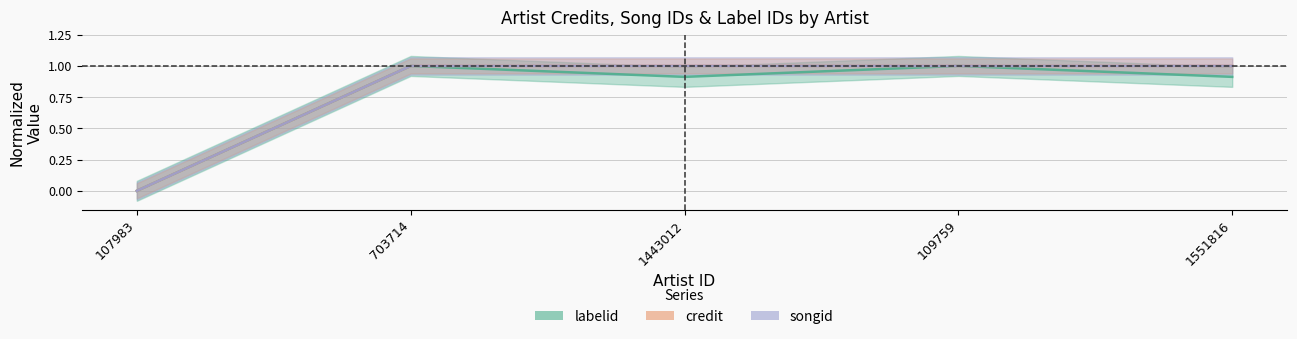

The value of credit at 1443012 is 1.6. True or false?

False